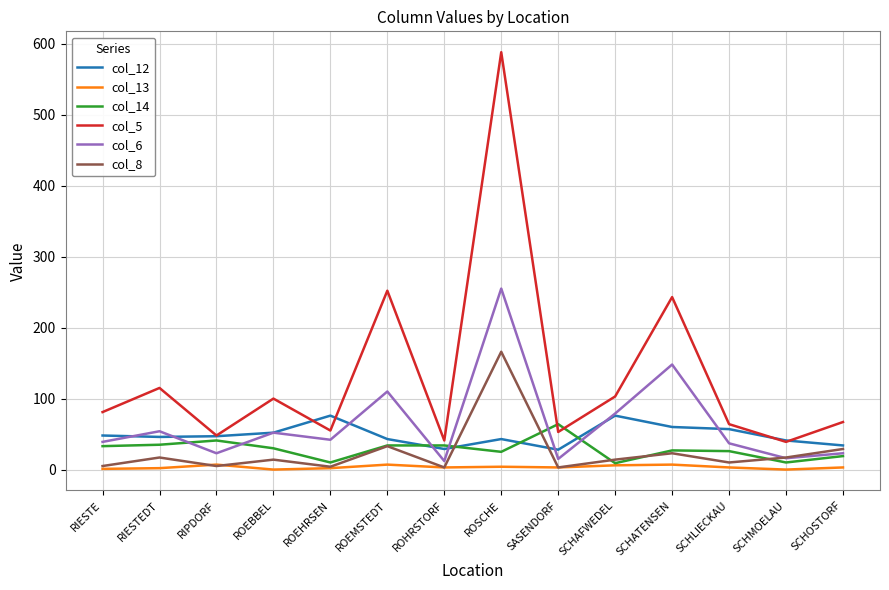

What is the highest value of the col_6 series?

255